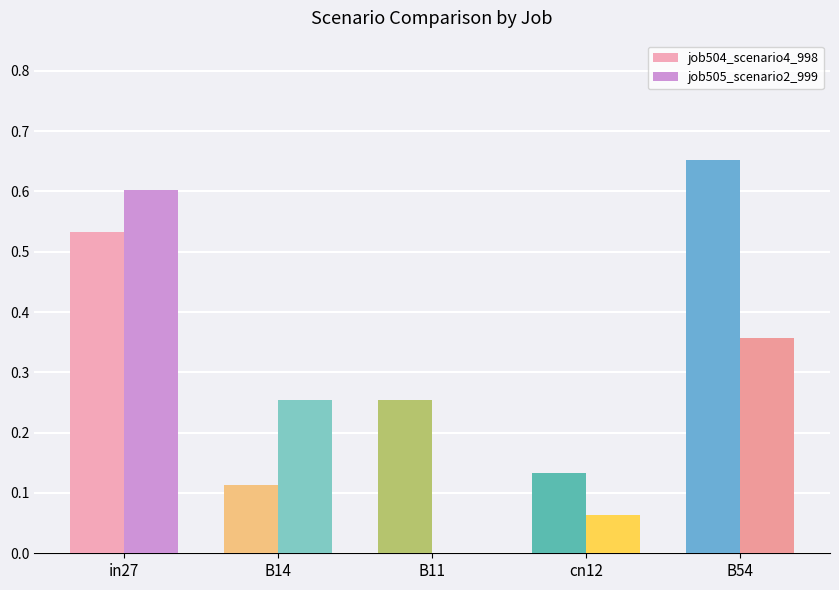

How many positive values does the job505_scenario2_999 series have?

4